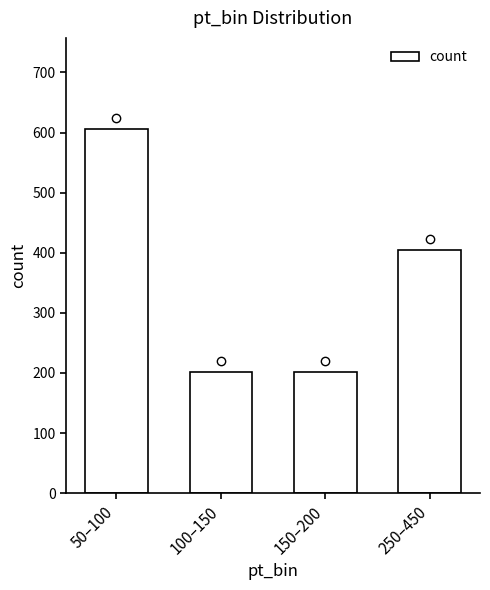

What is the label of the 1st bar from the left?

50–100